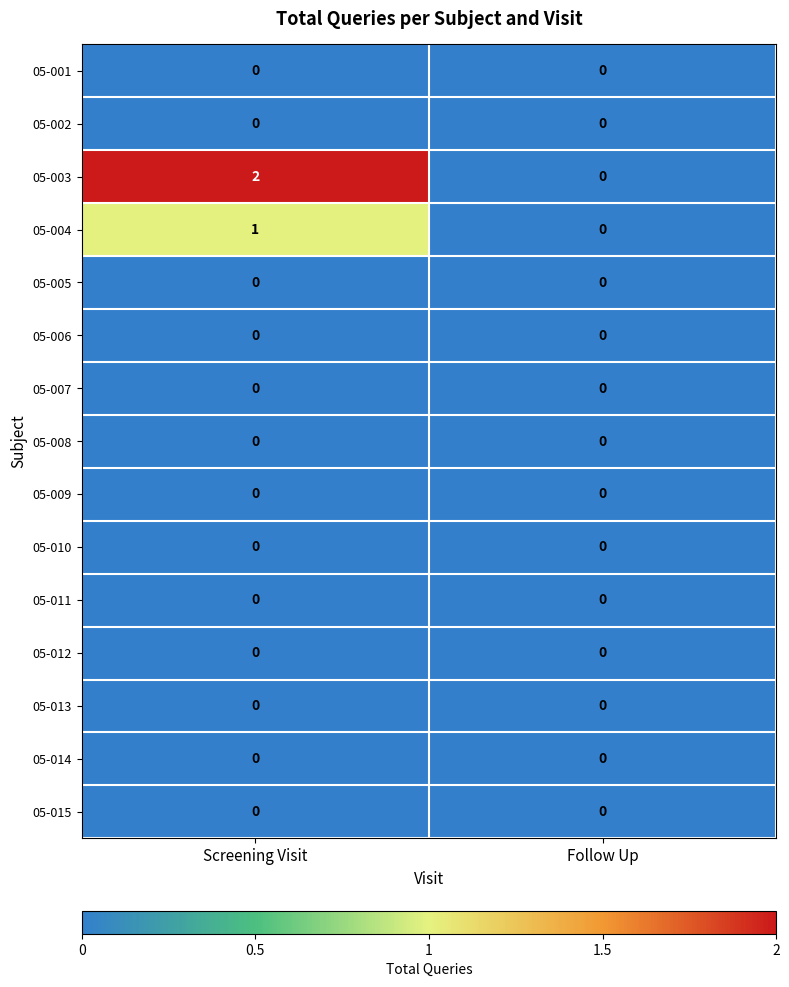

Reading left to right, extract all data points from this chart.

05-001: 0	0
05-002: 0	0
05-003: 2	0
05-004: 1	0
05-005: 0	0
05-006: 0	0
05-007: 0	0
05-008: 0	0
05-009: 0	0
05-010: 0	0
05-011: 0	0
05-012: 0	0
05-013: 0	0
05-014: 0	0
05-015: 0	0